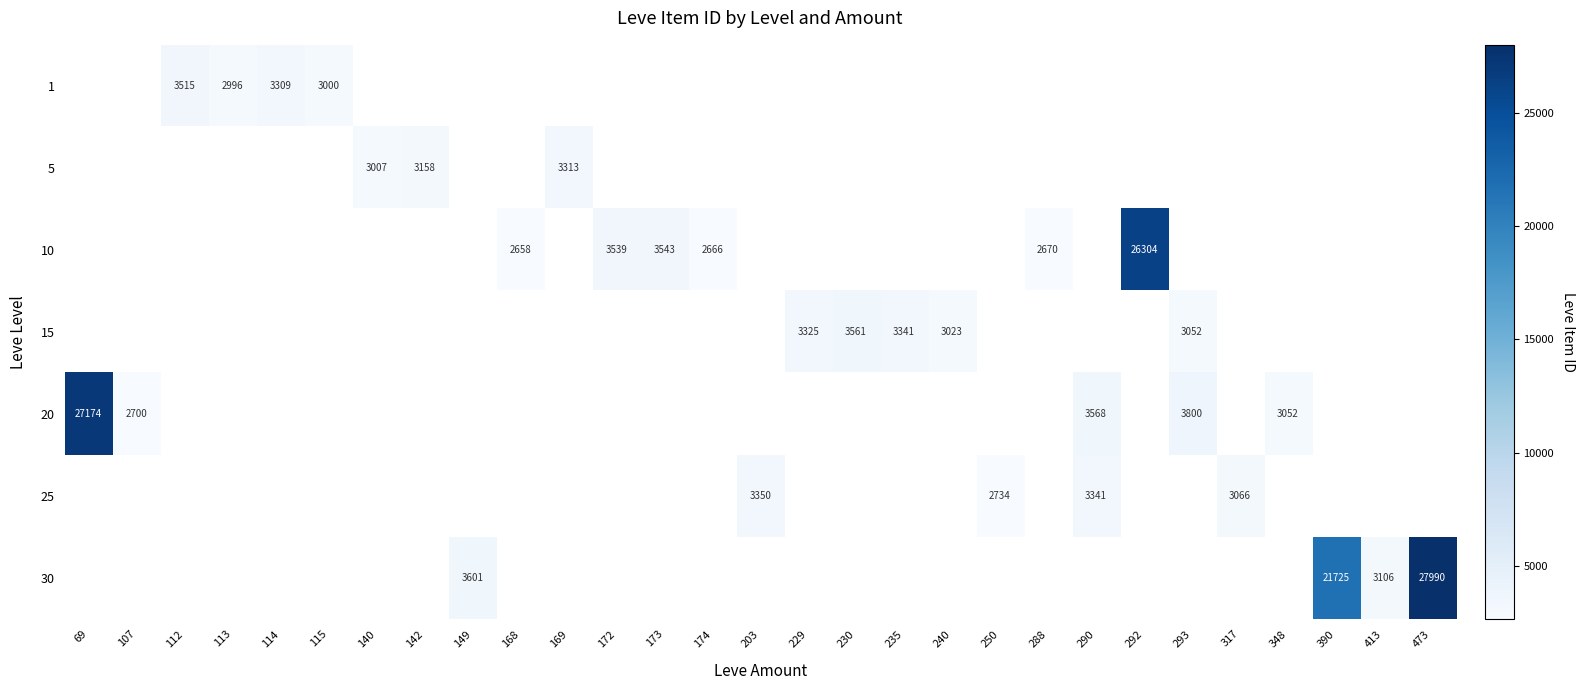

What is the smallest value displayed?

2658.0